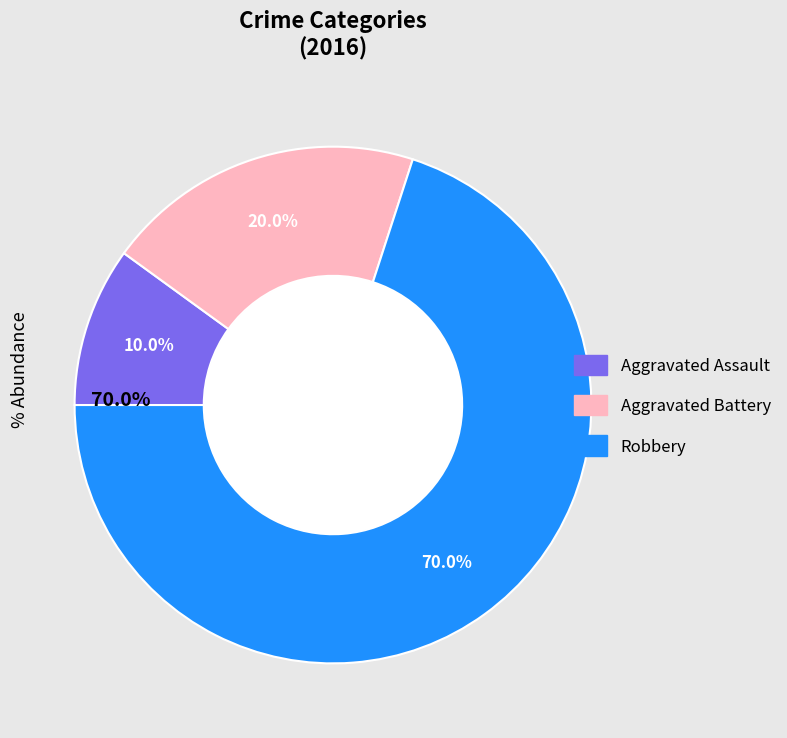

Count the number of slices in the pie.

3